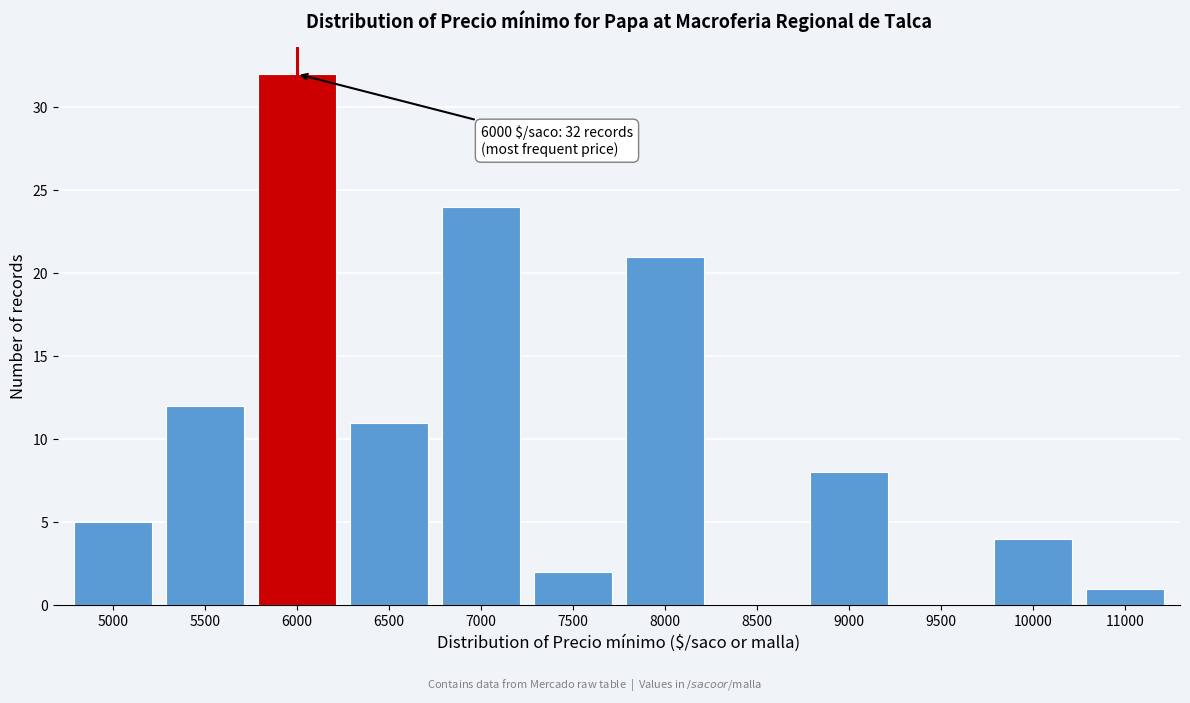

Reading right to left, list all the values displayed in this chart.

11000=1	10000=4	9500=0	9000=8	8500=0	8000=21	7500=2	7000=24	6500=11	6000=32	5500=12	5000=5